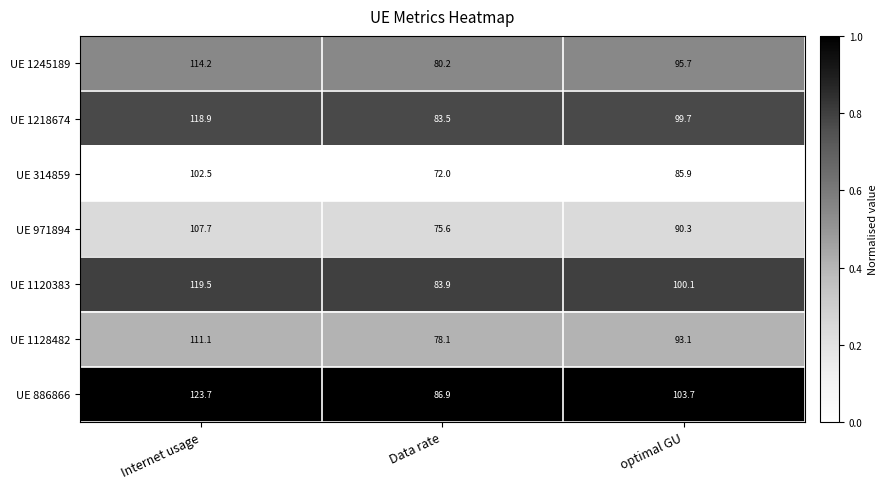

What is the spread (max minus min) of values at optimal GU?

17.8